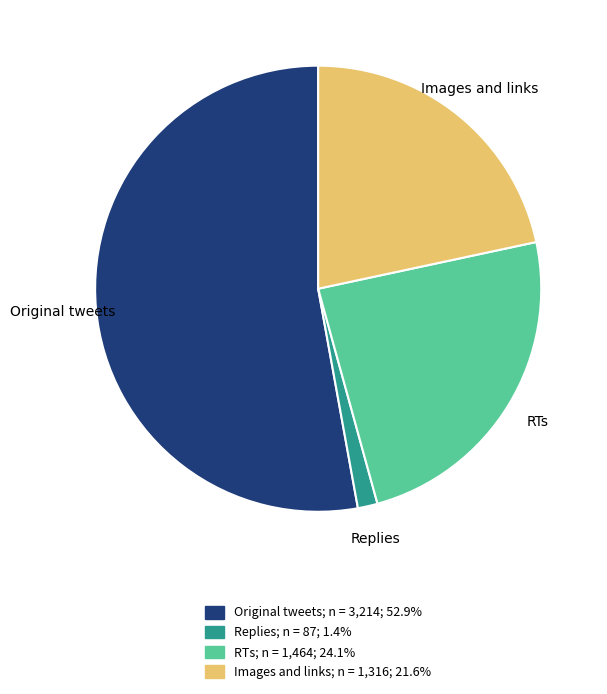

Combined, do Replies and RTs account for over 50%?

No